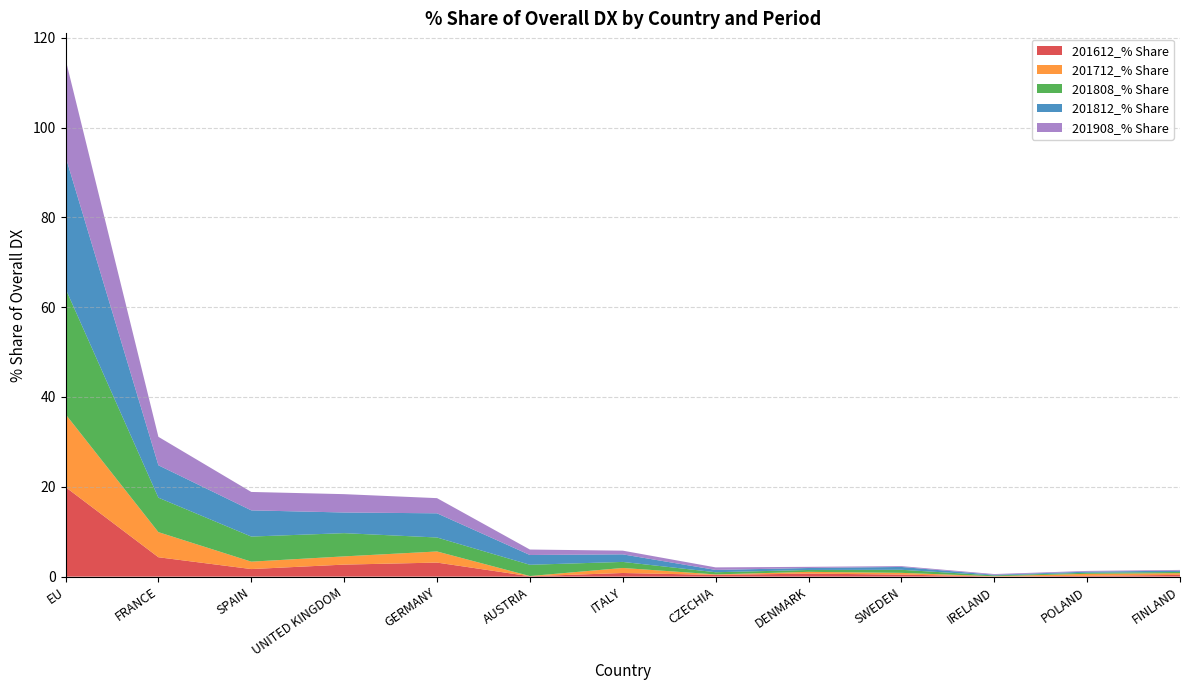

Reading left to right, transcribe all the data shown in this chart.

201612_% Share: 19.9	4.3	1.7	2.7	3.1	0.1	0.8	0.4	0.7	0.5	0.0	0.2	0.4
201712_% Share: 16.2	5.6	1.6	1.8	2.5	0.0	1.1	0.1	0.4	0.4	0.1	0.5	0.4
201808_% Share: 28.0	7.7	5.6	5.2	3.1	2.5	1.3	0.5	0.4	0.7	0.2	0.2	0.3
201812_% Share: 29.4	7.2	5.8	4.6	5.4	2.2	1.7	0.5	0.4	0.6	0.1	0.2	0.3
201908_% Share: 21.7	6.3	4.1	4.1	3.4	1.2	0.8	0.6	0.3	0.2	0.2	0.2	0.2